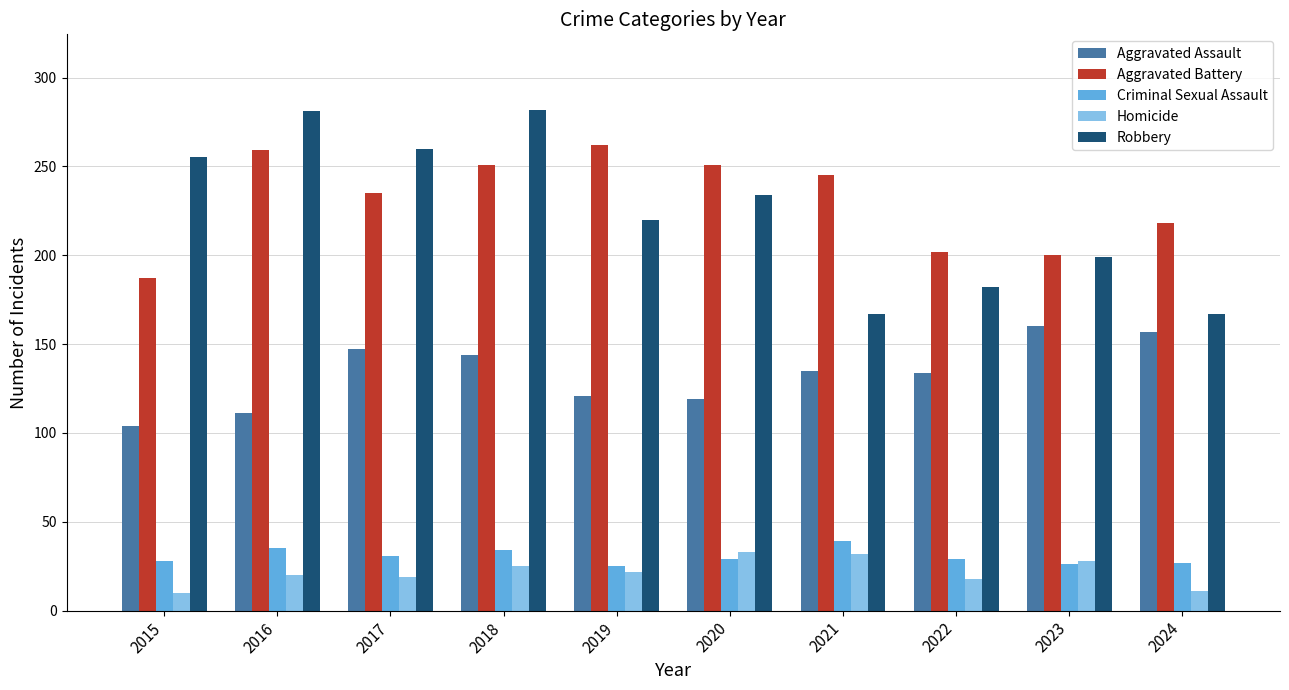

Rank the series by their maximum value, from lowest to highest.

Homicide, Criminal Sexual Assault, Aggravated Assault, Aggravated Battery, Robbery